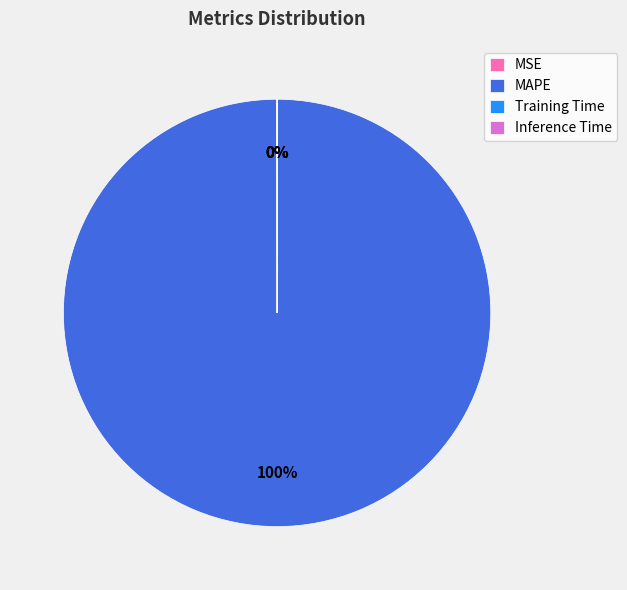

Which slice is the largest?

MAPE